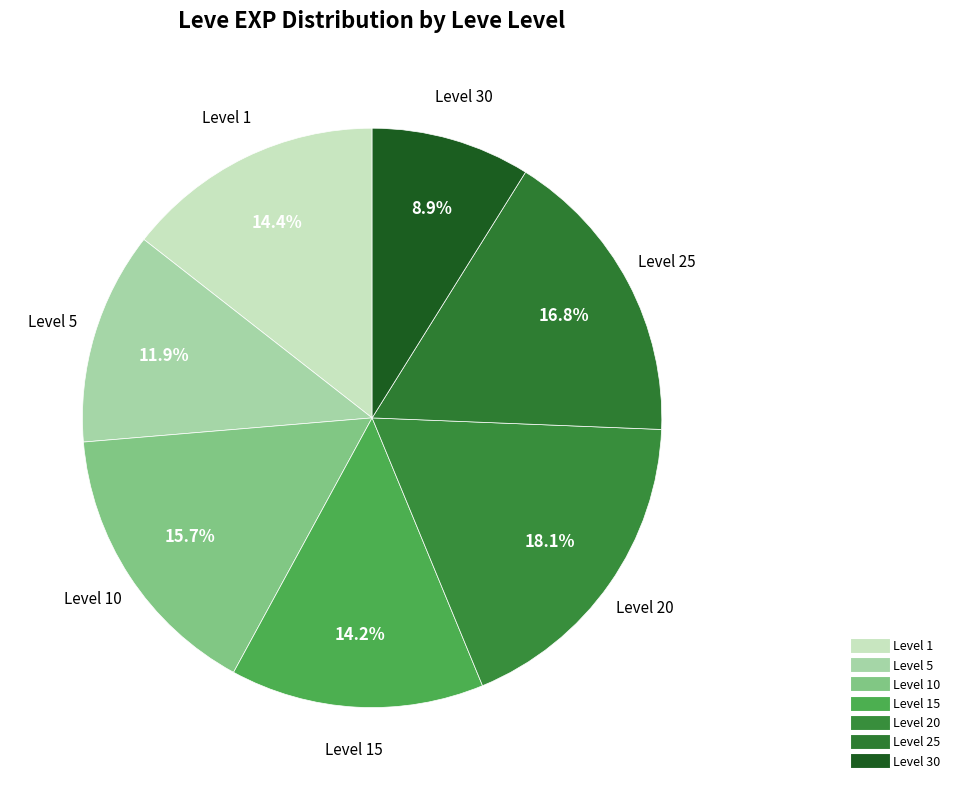

Count the number of slices in the pie.

7